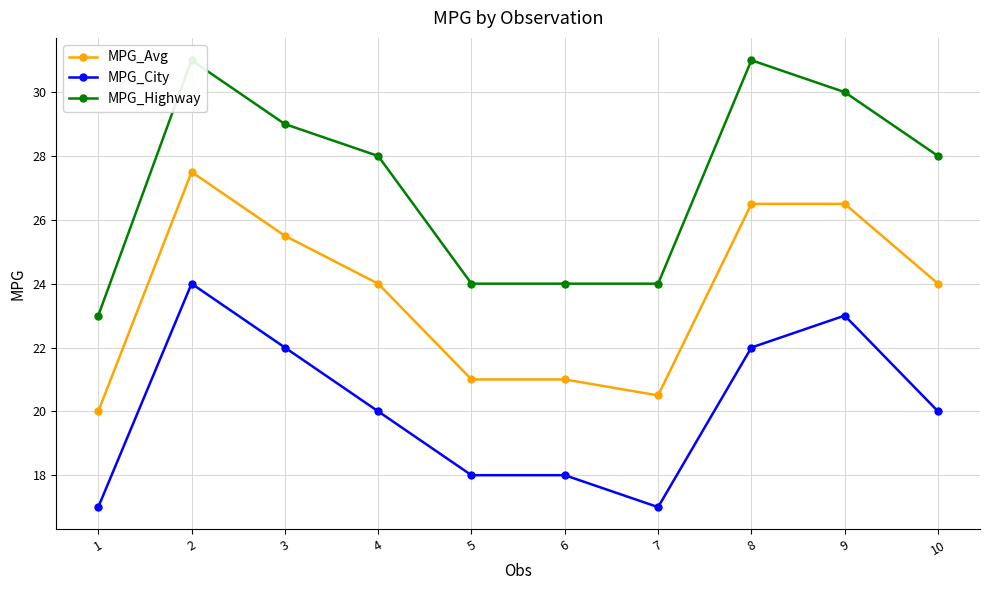

Is it true that MPG_Highway equals 23.0 at 1?

True